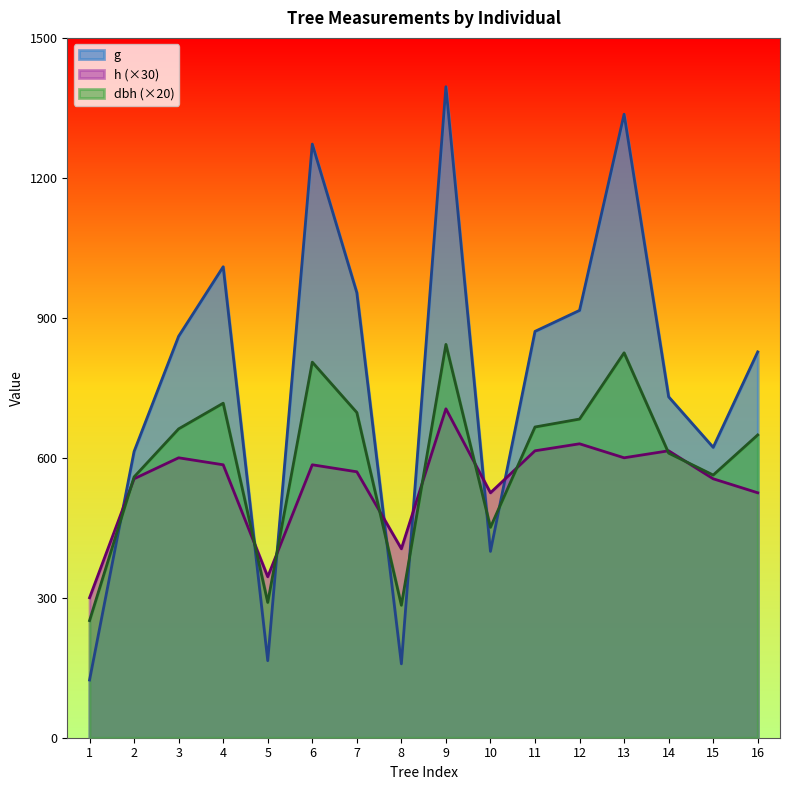

At which category is the sum across all series the highest?

9